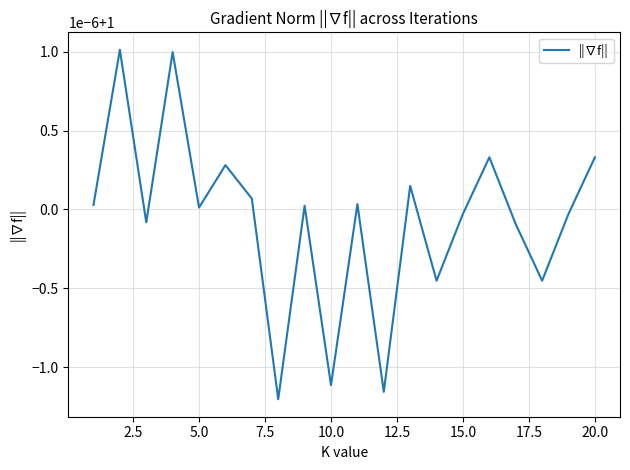

True or false: the data has more than 1 interior local peaks.

True